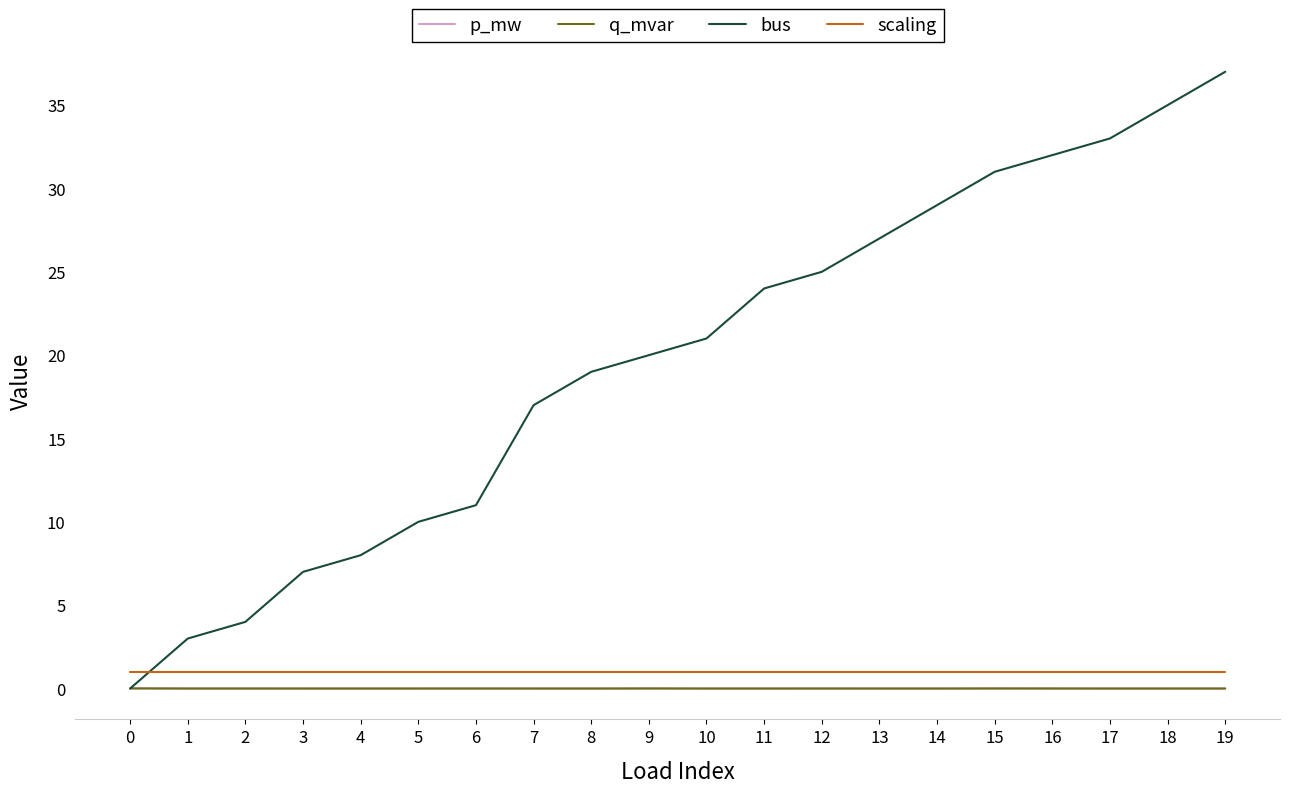

Is the value of scaling at 17 greater than the value of bus at 7?

No